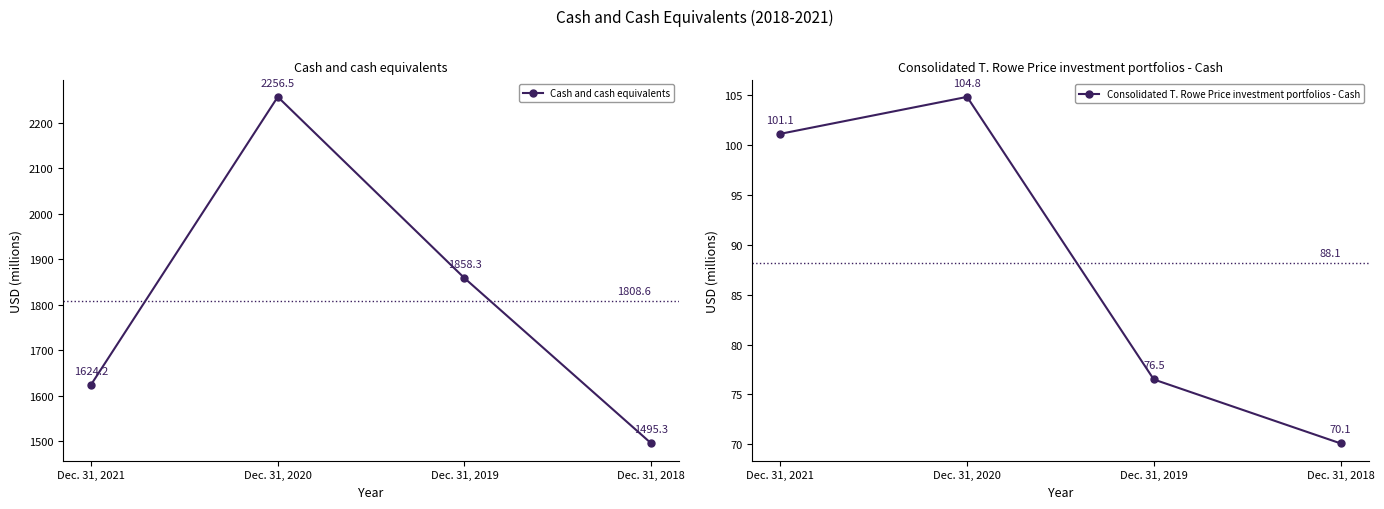

What is the value of the Consolidated T. Rowe Price investment portfolios - Cash point at the 4th from the left?

70.1